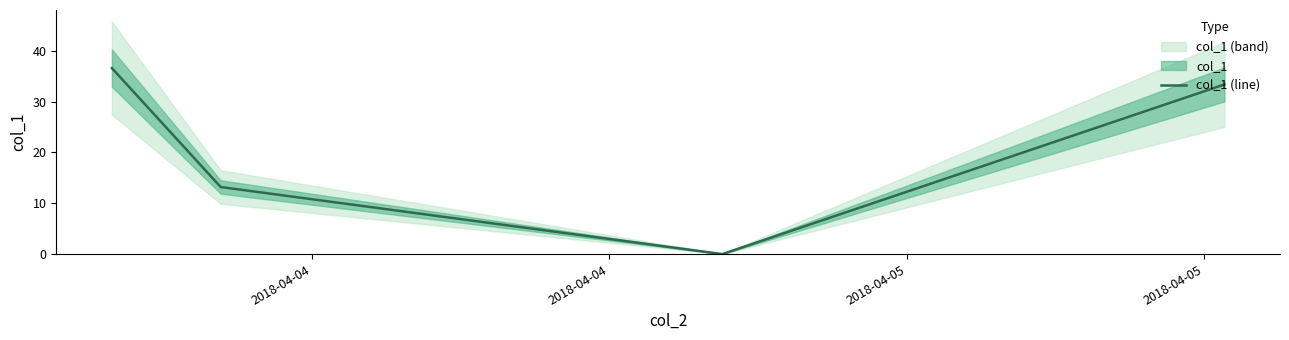

List the labels in order of value, smallest first.

2018-04-05, 2018-04-04, 2018-04-05, 2018-04-04